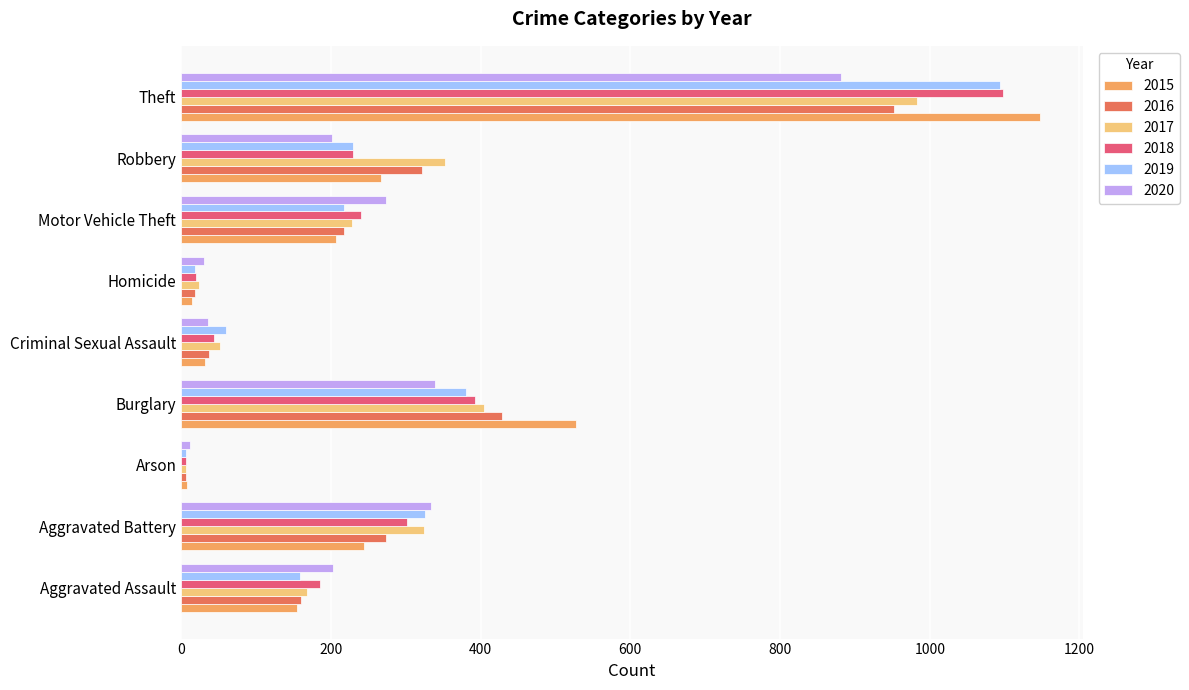

The value of 2018 at Burglary is 125. True or false?

False